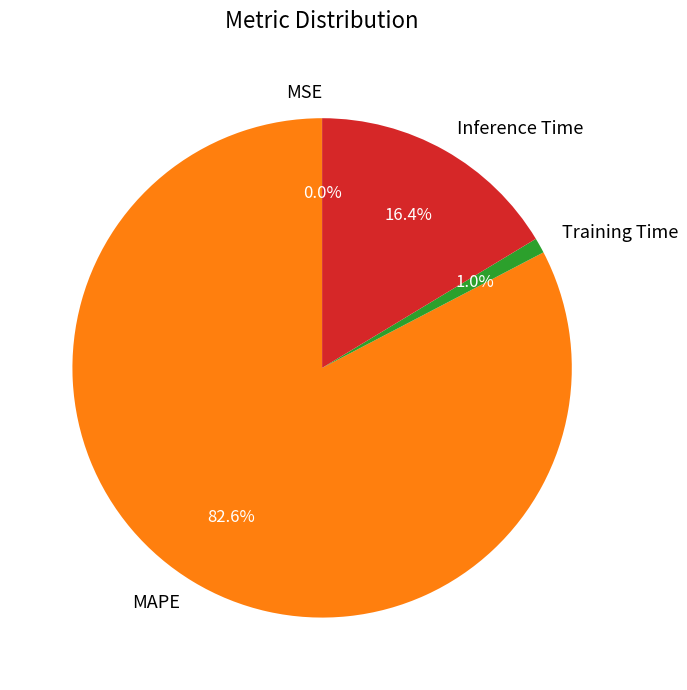

Which slice is the largest?

MAPE